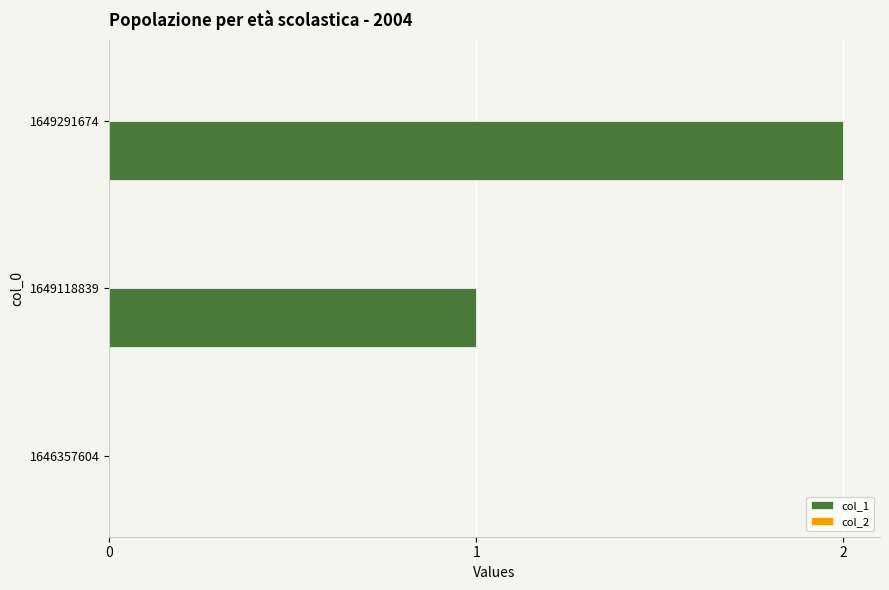

What is the ratio of the value at 1649291674 to the value at 1649118839?

2.0